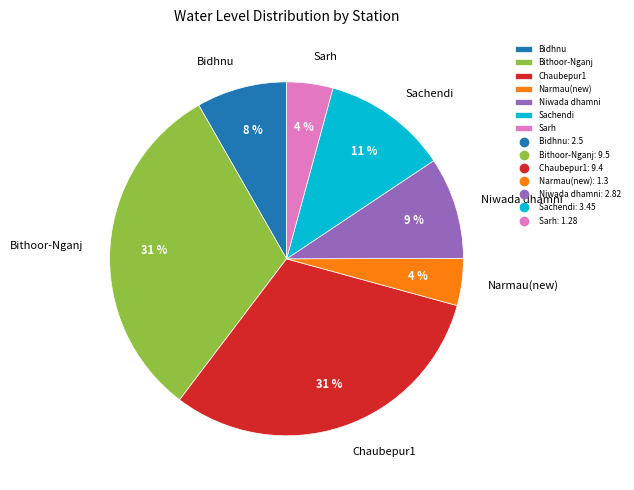

What percentage is the Sachendi slice, to the nearest percent?

11%